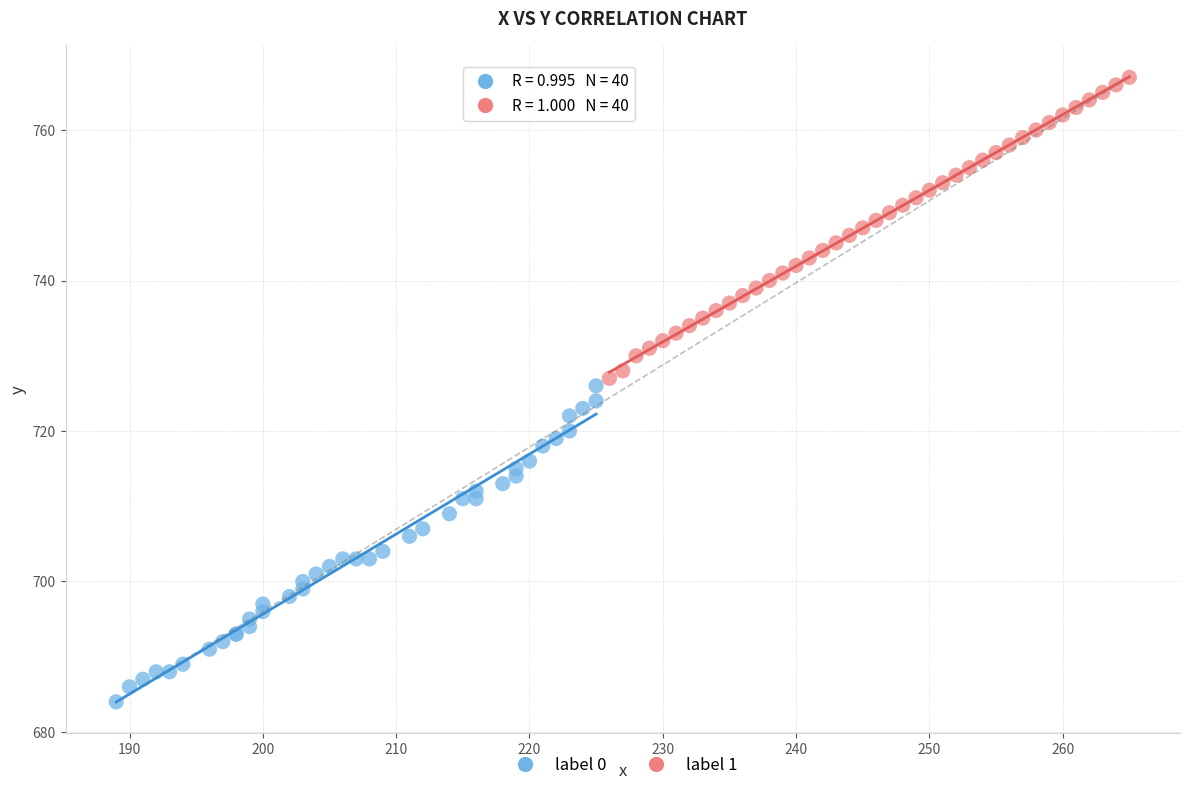

Which series has the widest spread of Y values?

label 0